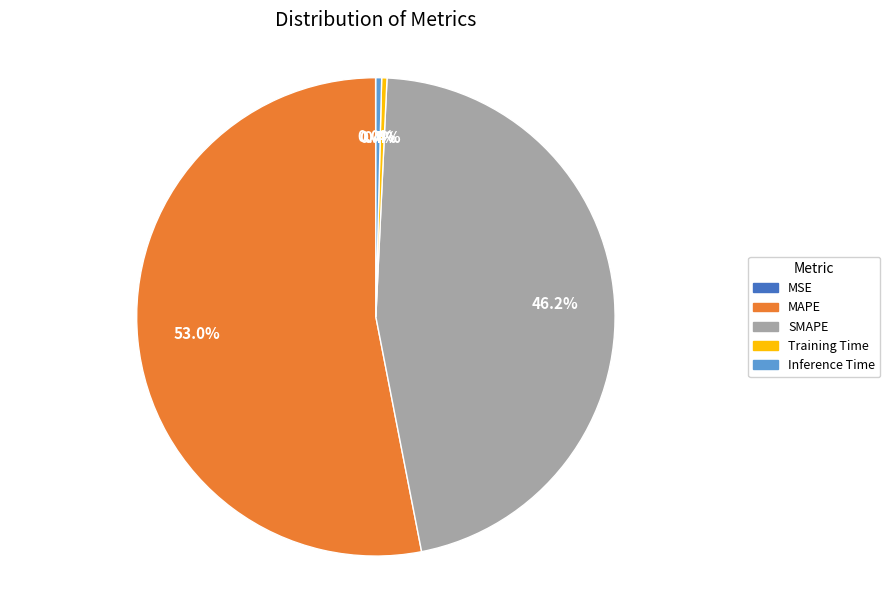

Is the sum of Inference Time and MAPE greater than half?

Yes